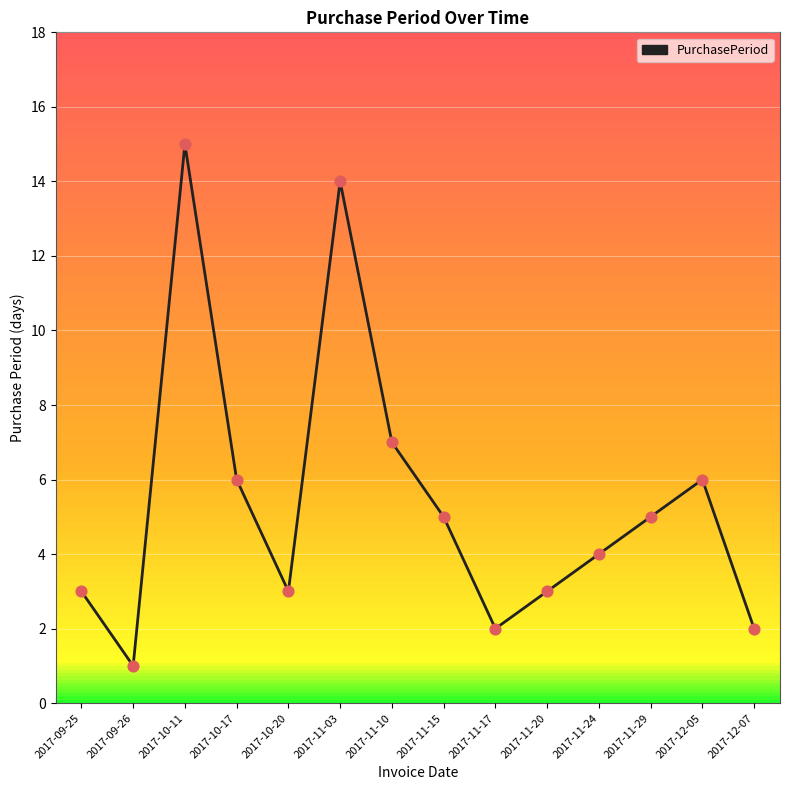

What is the ratio of the value at 2017-10-11 to the value at 2017-11-29?

3.0